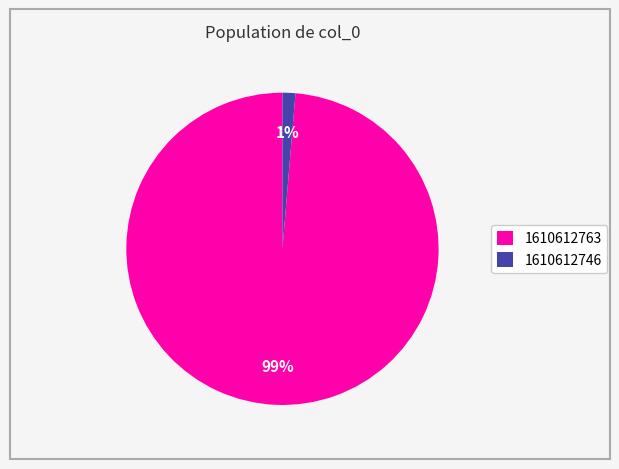

Which has a higher value, 1610612763 or 1610612746?

1610612763